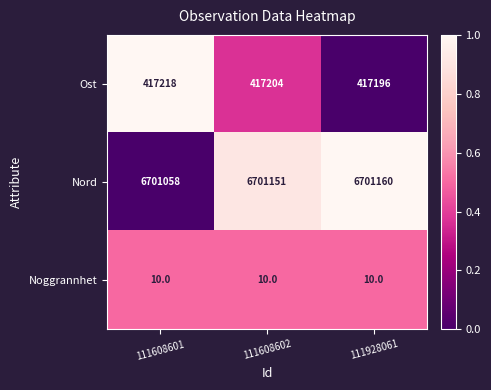

What is the total value across all series at 111928061?

7118366